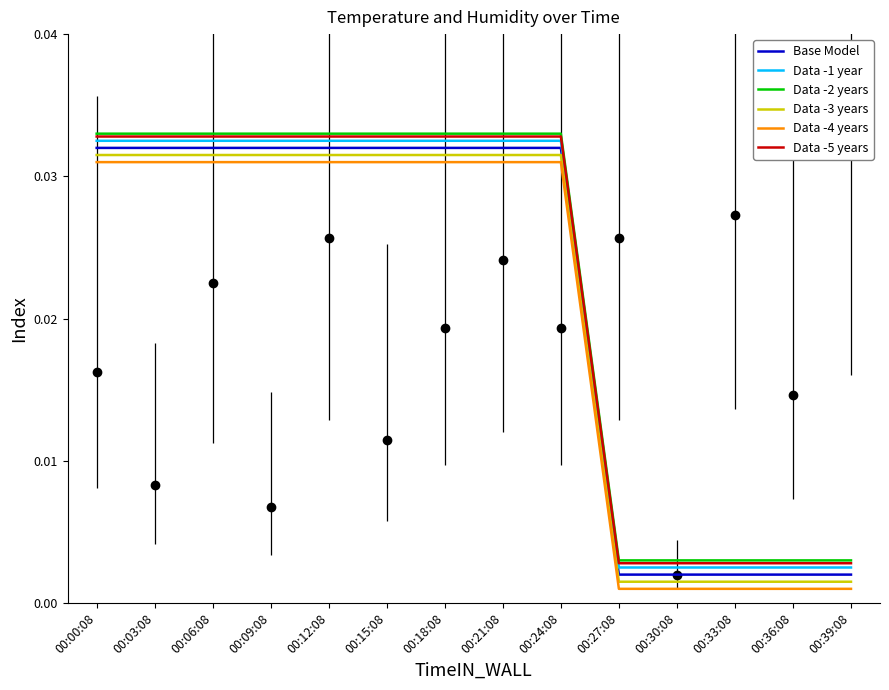

What is the label of the 6th point from the left?

00:15:08